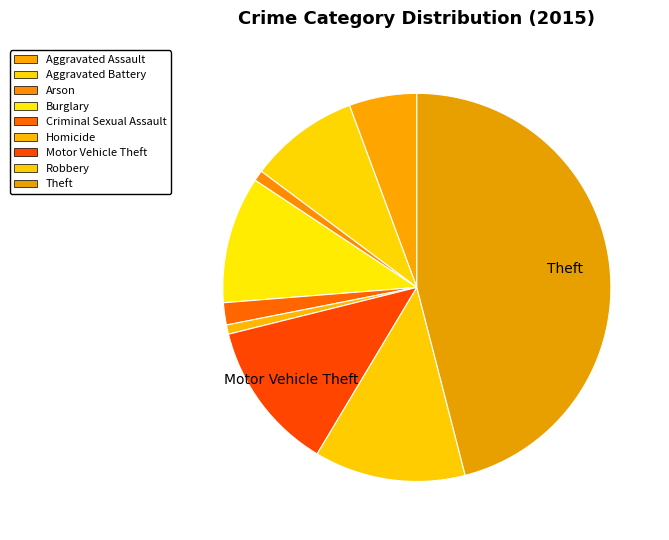

The Arson slice represents 1% of the pie. True or false?

True